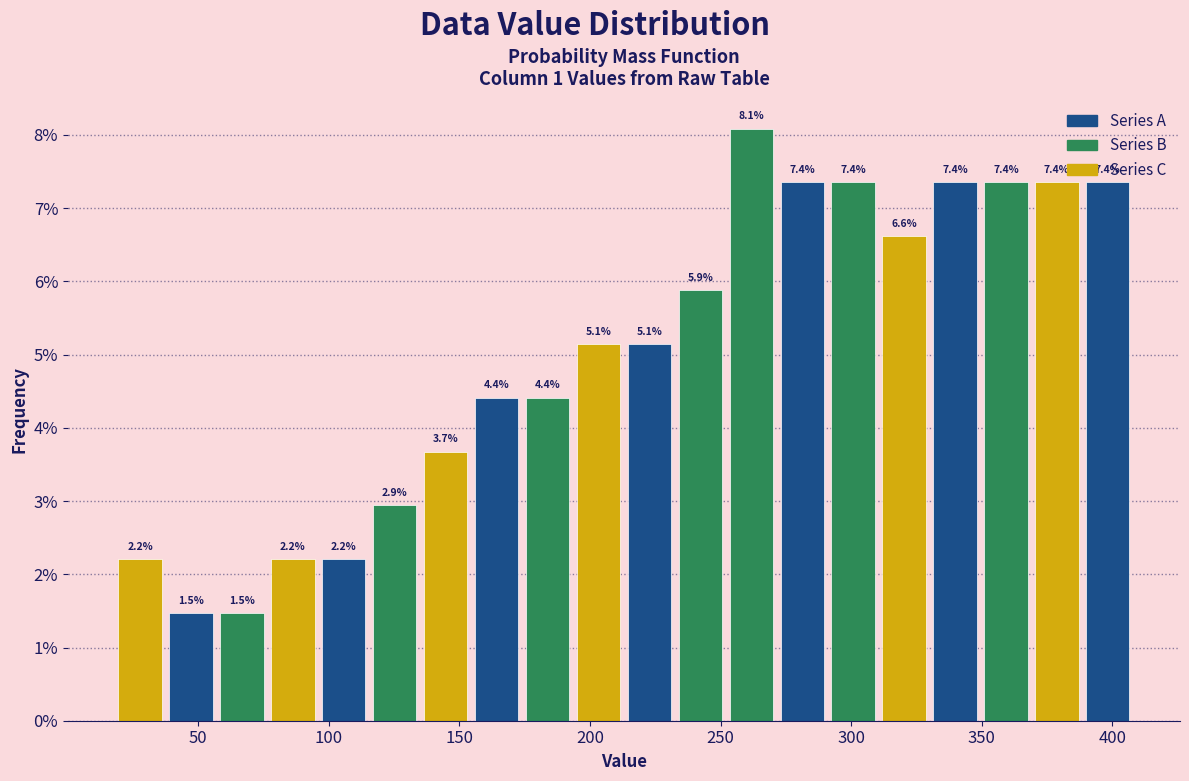

Around what value on the x-axis is the tallest bar? Give the approximate position of its centre, as read against the axis.

260